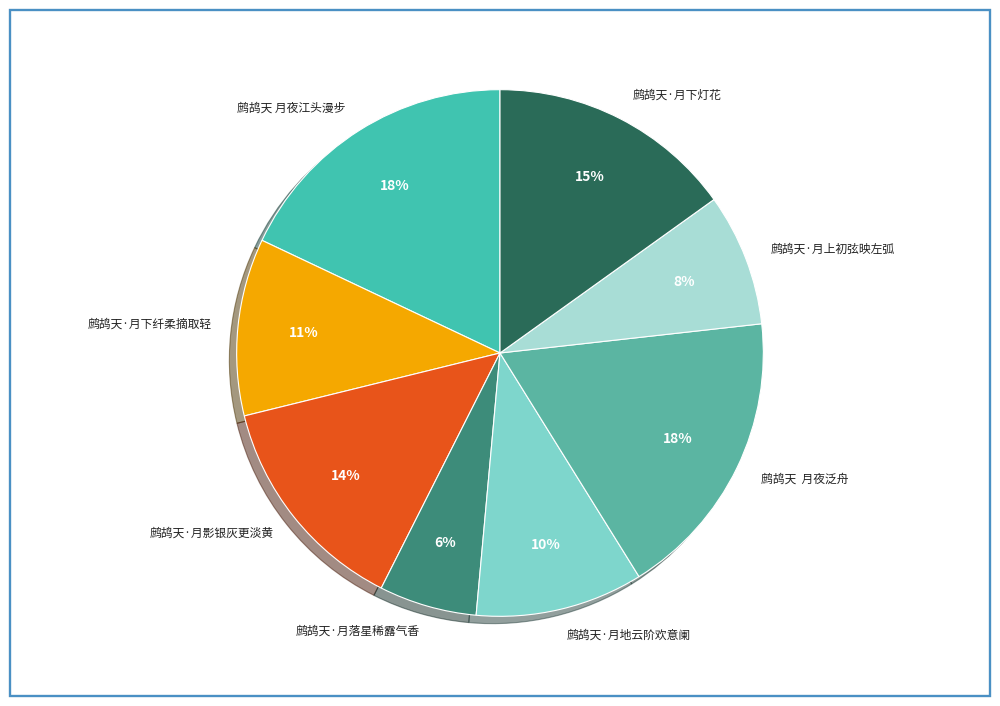

Do 鹧鸪天 月夜泛舟 and 鹧鸪天·月影银灰更淡黄 together represent more than half of the pie?

No